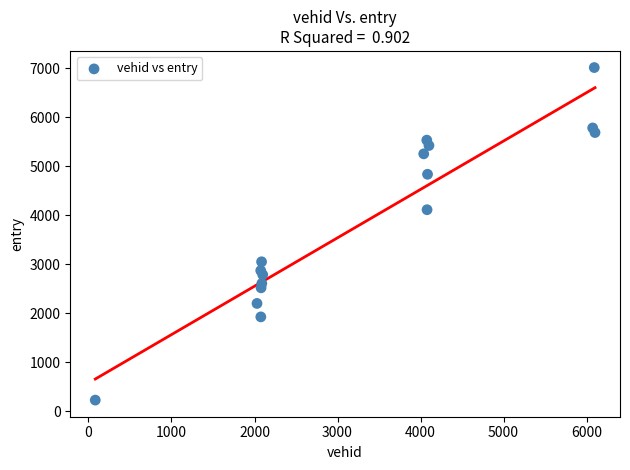

What Y value in the scatter plot is closest to 3622?

4114.4